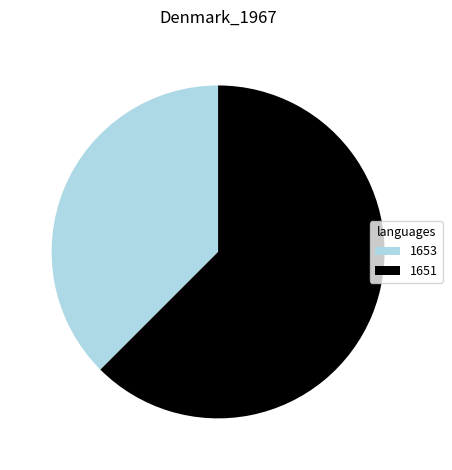

Is it true that 1653 is 23% of the pie?

False